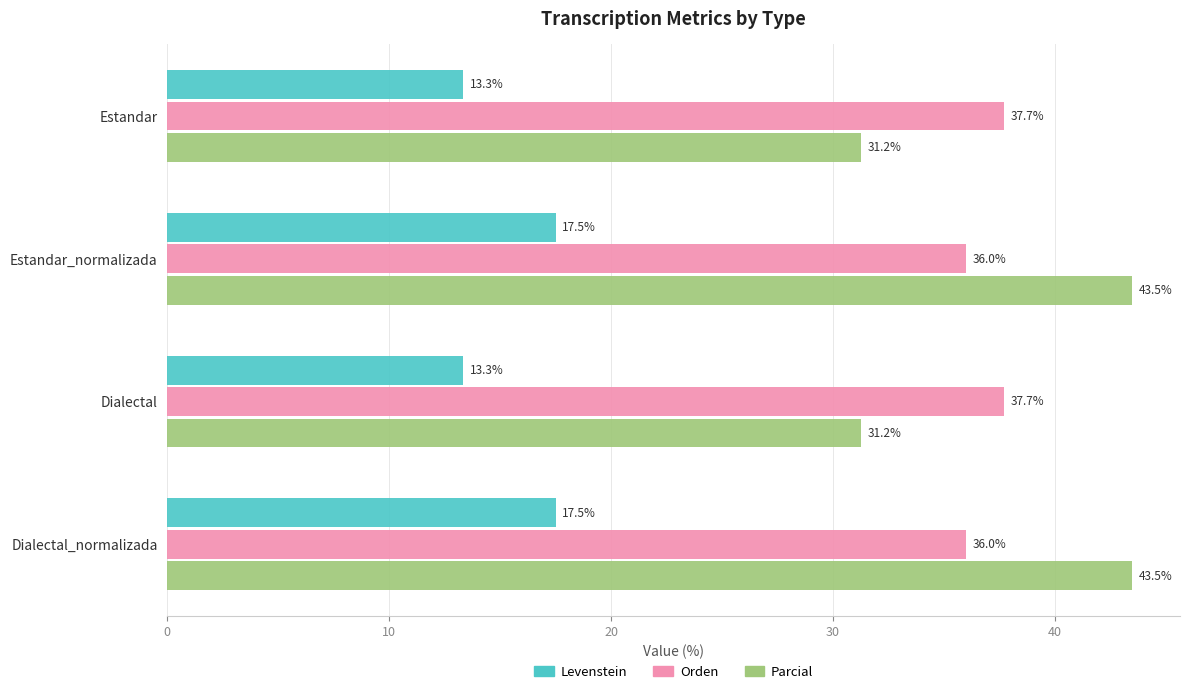

How many values in the Orden series are below 37?

2